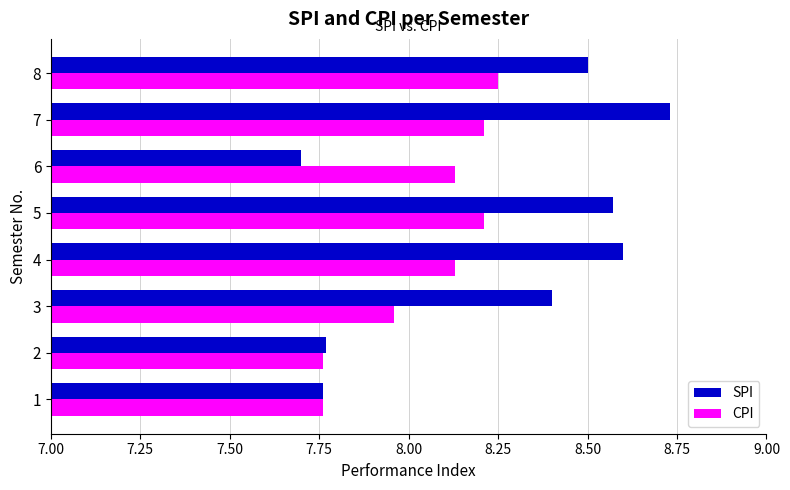

At 4, list the series in order from largest to smallest.

SPI, CPI